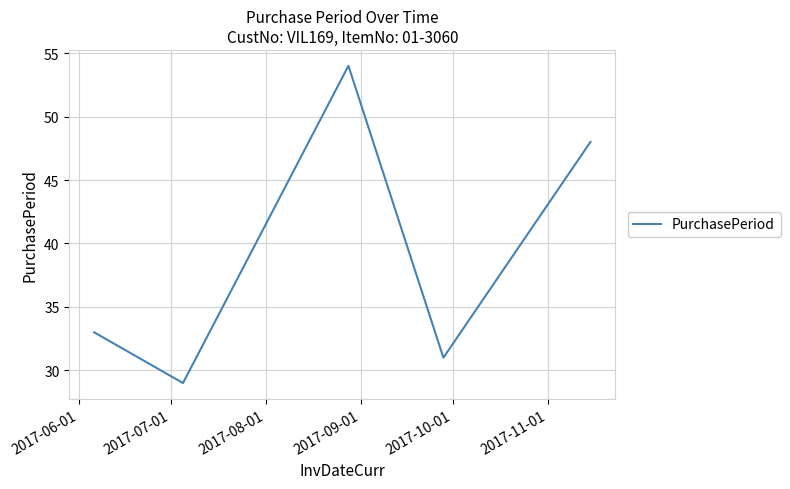

What is the difference between the maximum and second lowest values?

23